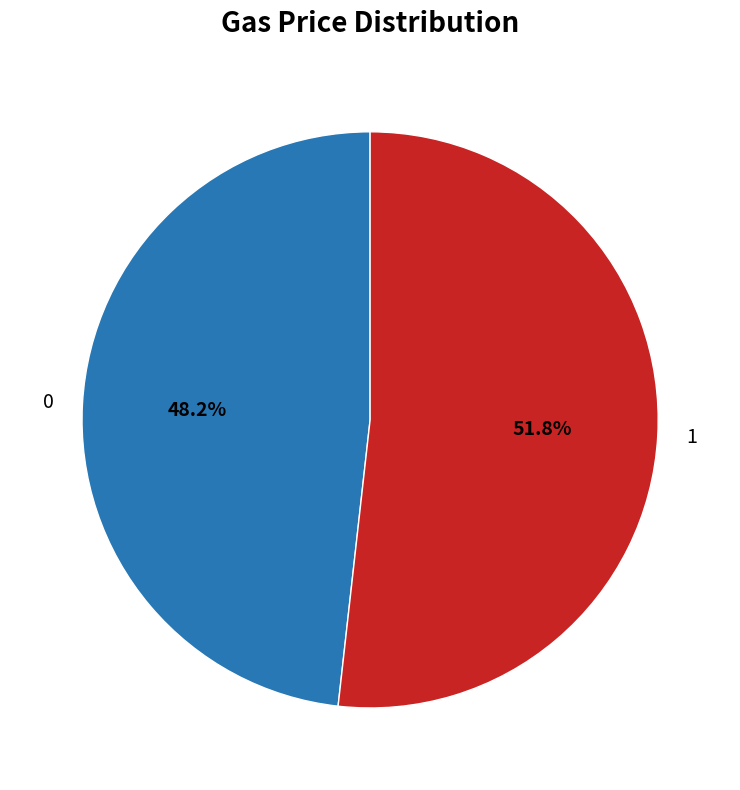

To the nearest percent, what is the difference between the 1 and 0 slice percentages?

4%